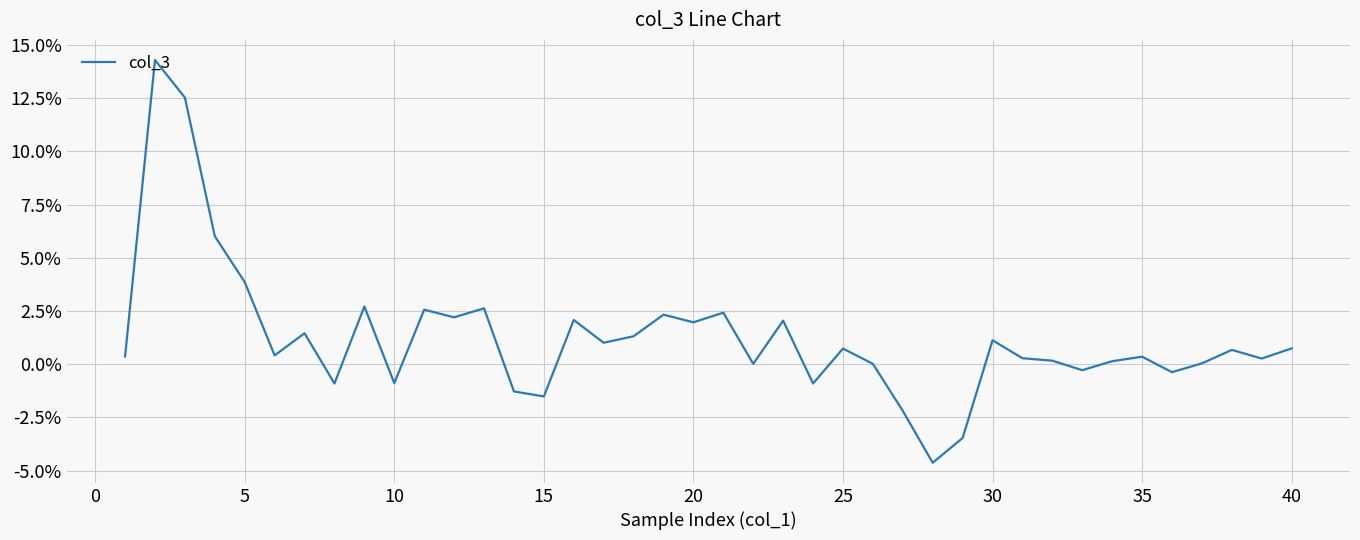

What is the difference between the maximum and minimum values?

18.9